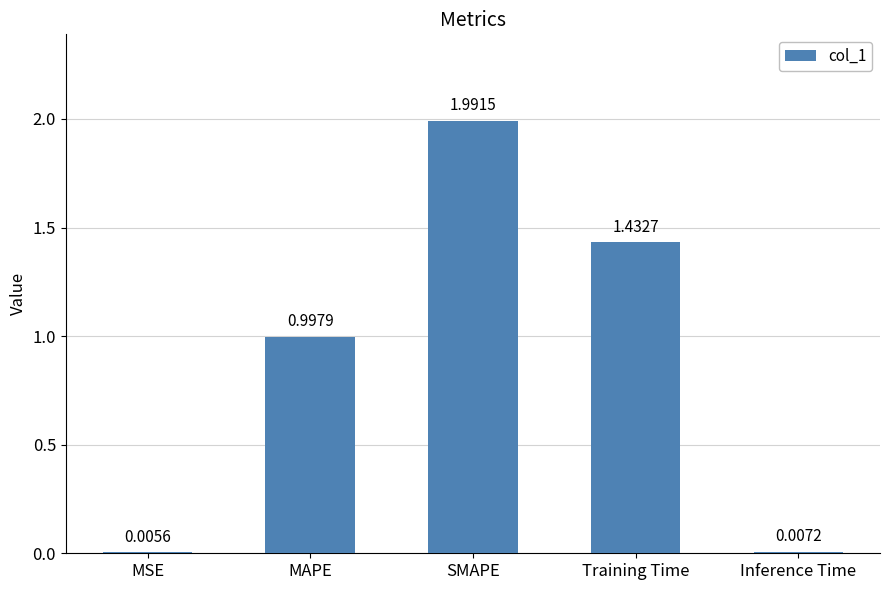

What is the greatest value displayed?

2.0